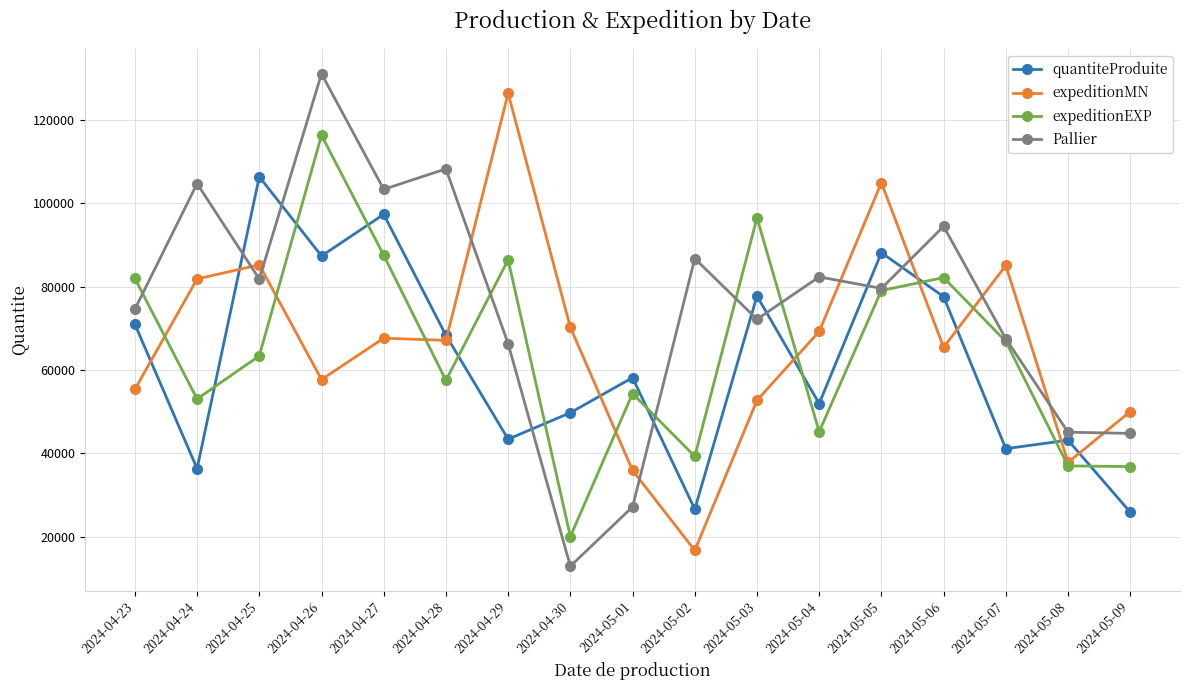

What are all the series names shown in the legend?

quantiteProduite, expeditionMN, expeditionEXP, Pallier